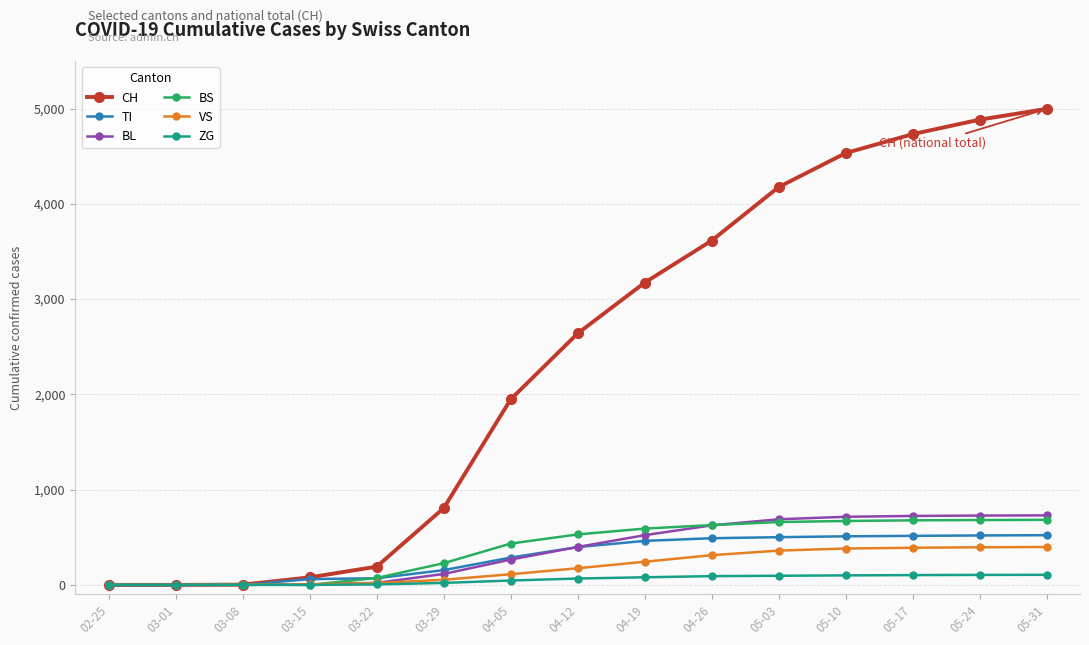

What is the sum of the ZG values at 05-31 and 03-01?

106